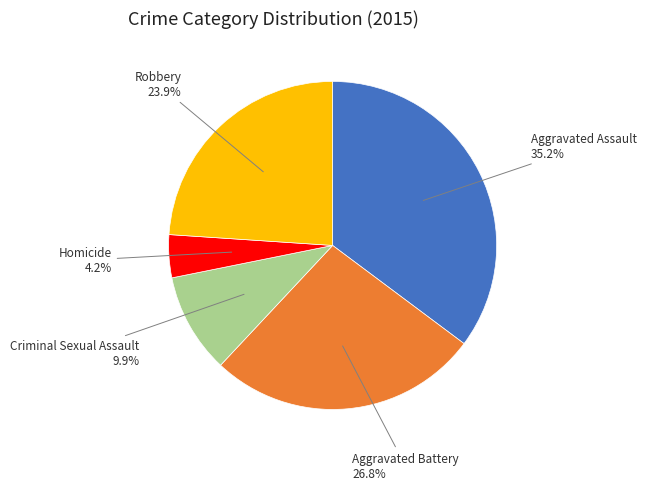

Count the number of slices in the pie.

5